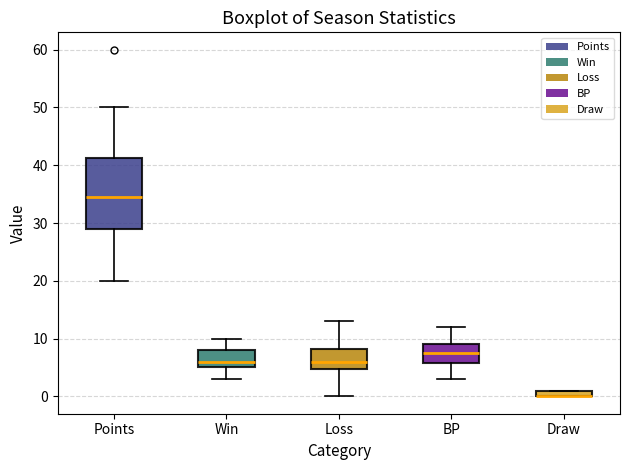

Where is the upper edge of the box for BP on the y-axis? The values are not printed on the chart, so give them approximately, as read against the axis.

9